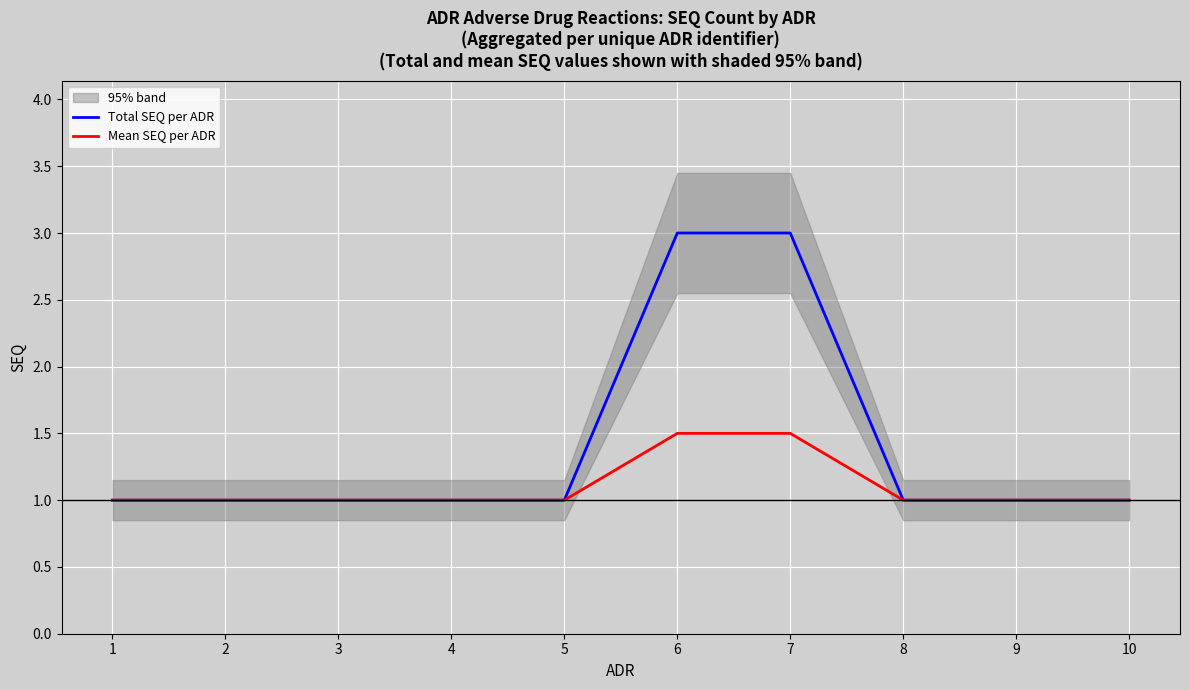

List the series in order of their overall mean, highest first.

Total SEQ per ADR, Mean SEQ per ADR